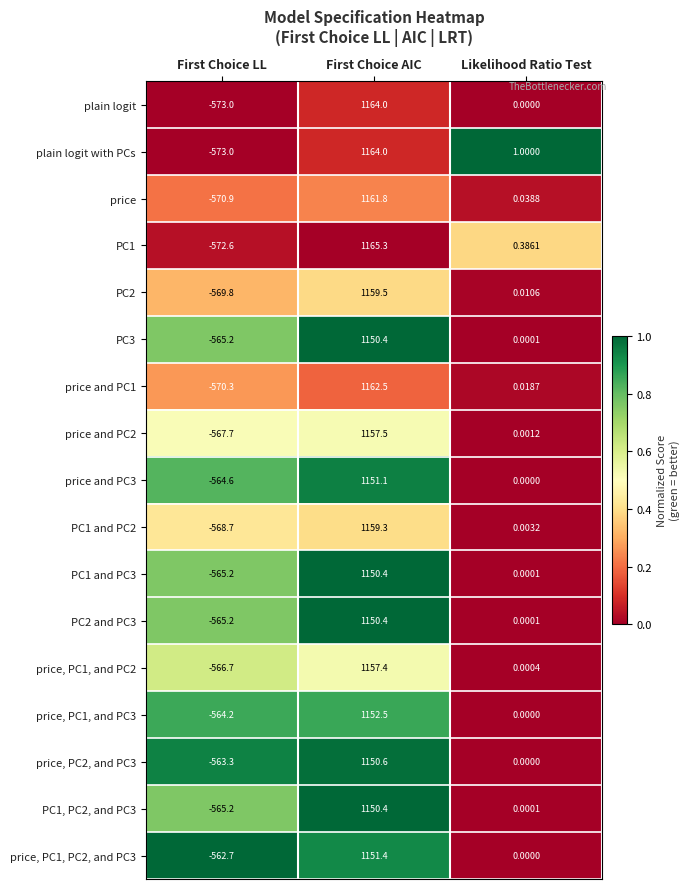

Which category has the lowest value across all series?

First Choice LL